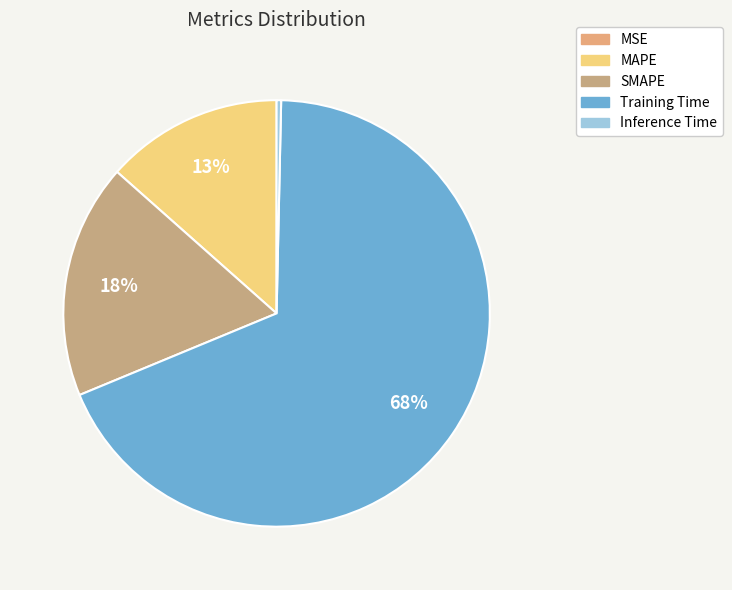

To the nearest percent, what is the combined percentage of MSE and Training Time?

68%